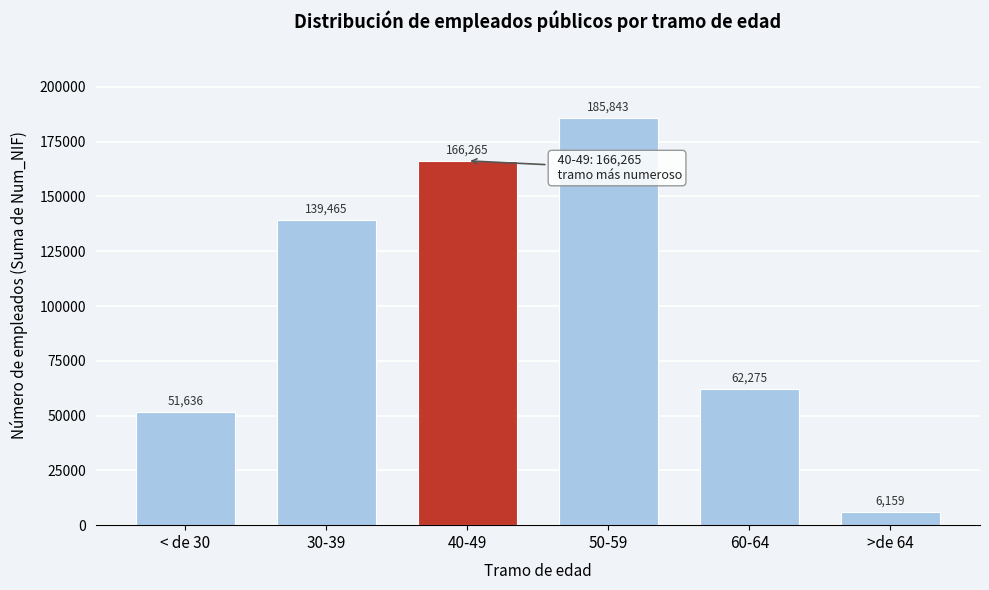

Reading left to right, extract all data points from this chart.

< de 30=51636	30-39=139465	40-49=166265	50-59=185843	60-64=62275	>de 64=6159